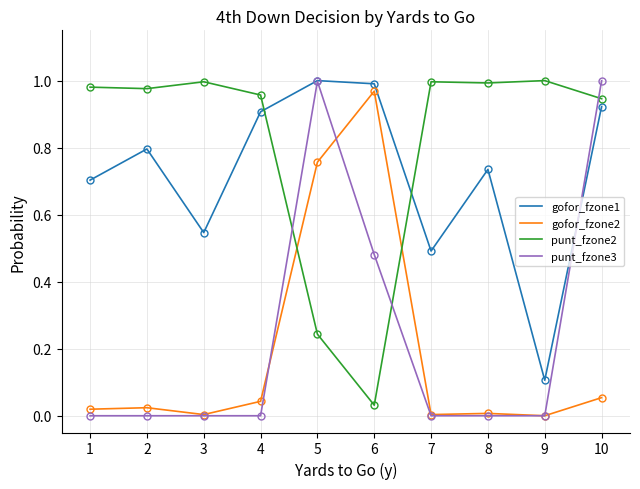

Which series has the largest range (max minus min)?

punt_fzone3